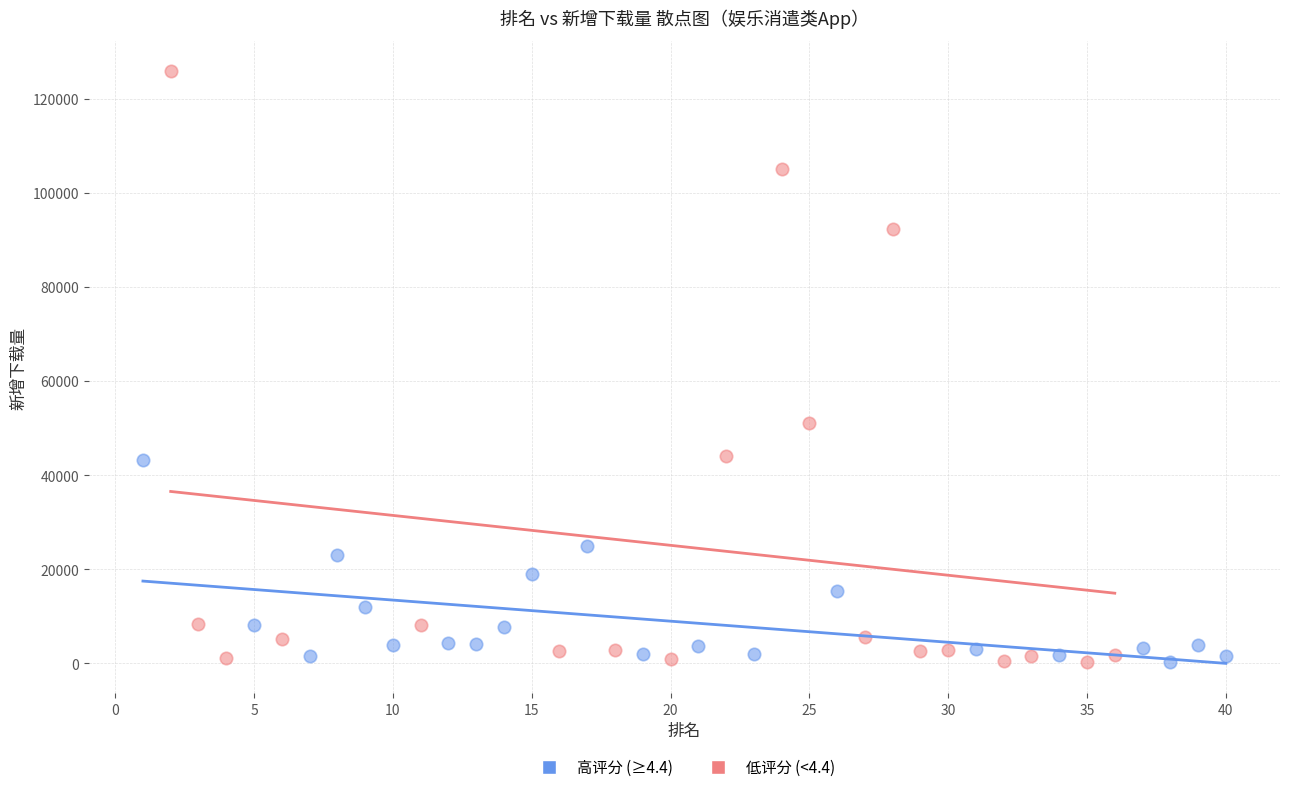

Which series has the largest Y range (max minus min)?

低评分 (<4.4)